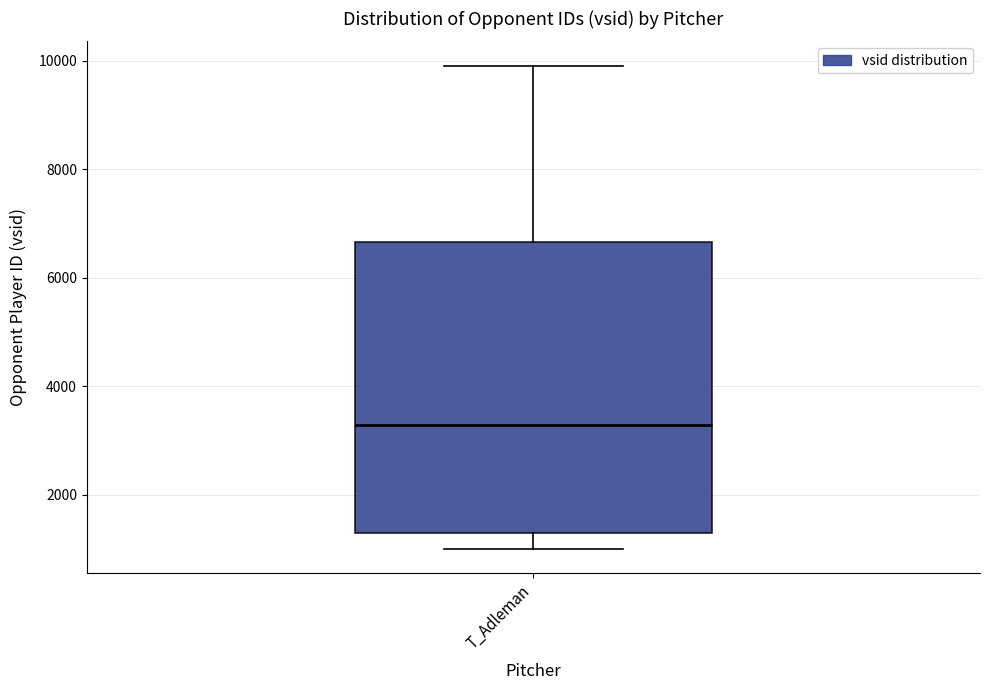

Transcribe this box plot: give where the median line is, the range the box spans, and where the two whiskers end, as read against the y-axis. The values are not printed on the chart, so give them approximately, as read against the axis.

median 3200, box 1200 to 6600, whiskers 1000 to 10000